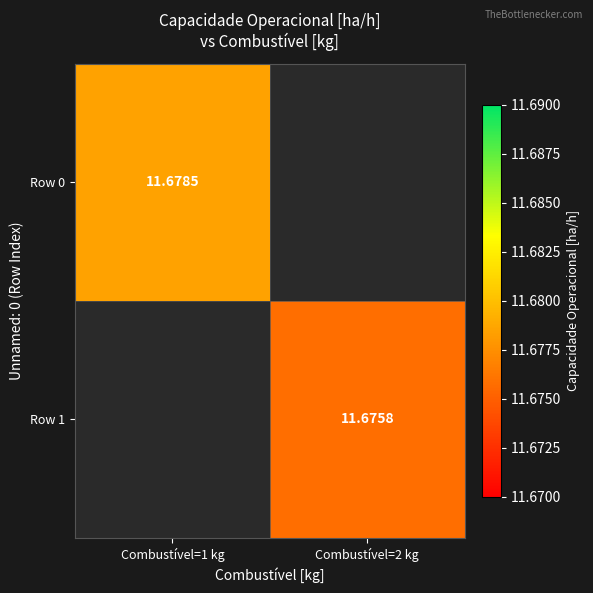

Is it true that Row 0 equals 4.6 at Combustível=1 kg?

False